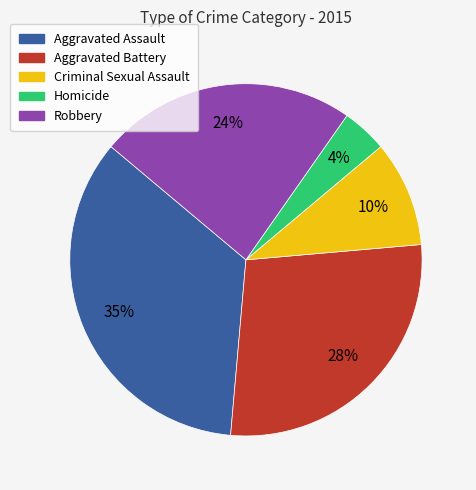

Between Homicide and Criminal Sexual Assault, which is larger?

Criminal Sexual Assault